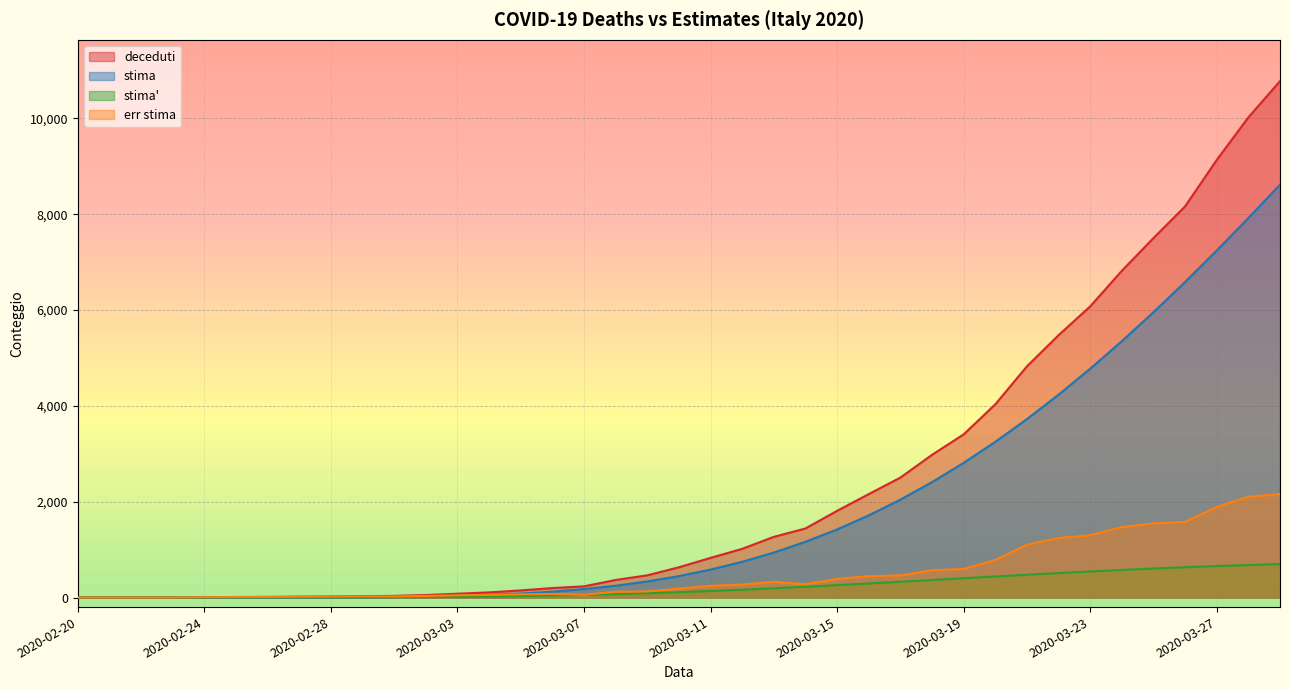

Which series has the largest total across all categories?

deceduti